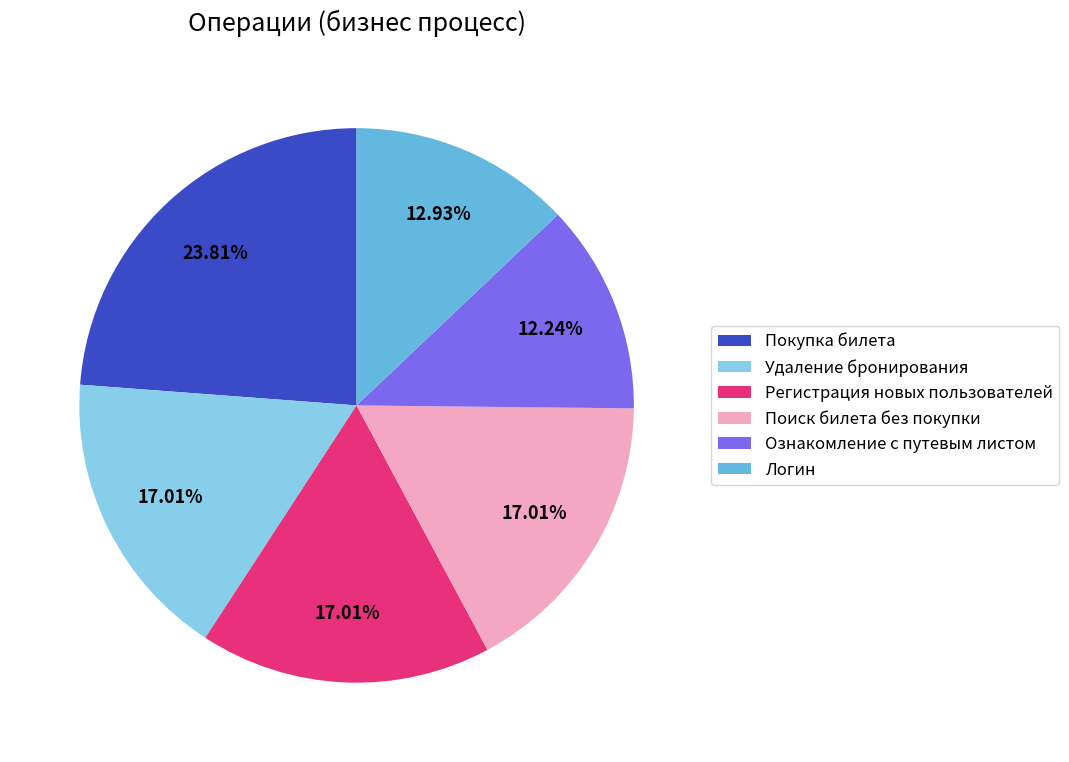

How many segments does this pie chart have?

6